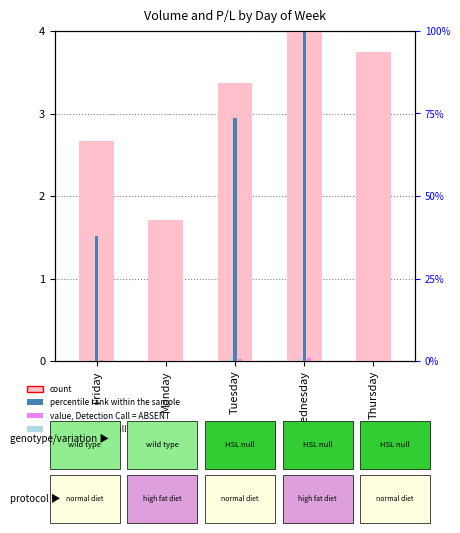

Which series has the widest spread of values?

percentile rank within the sample